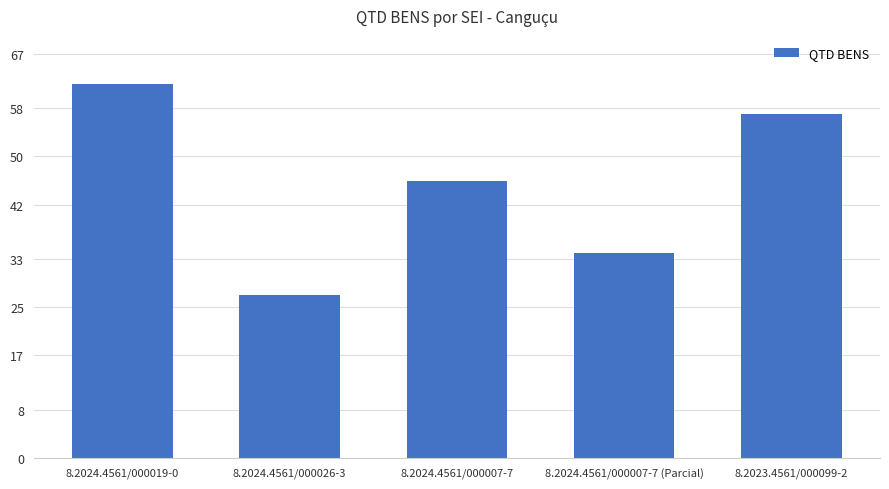

The chart shows a value of 17 at 8.2024.4561/000007-7 (Parcial). True or false?

False